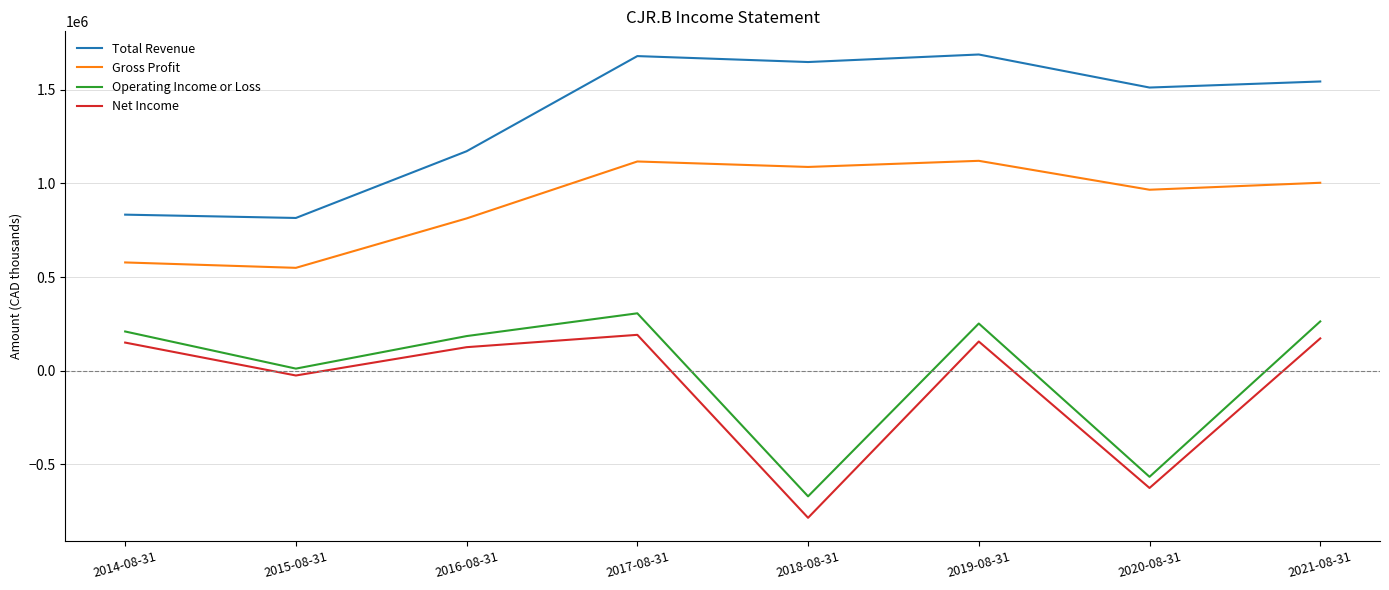

Which series has the largest total across all categories?

Total Revenue